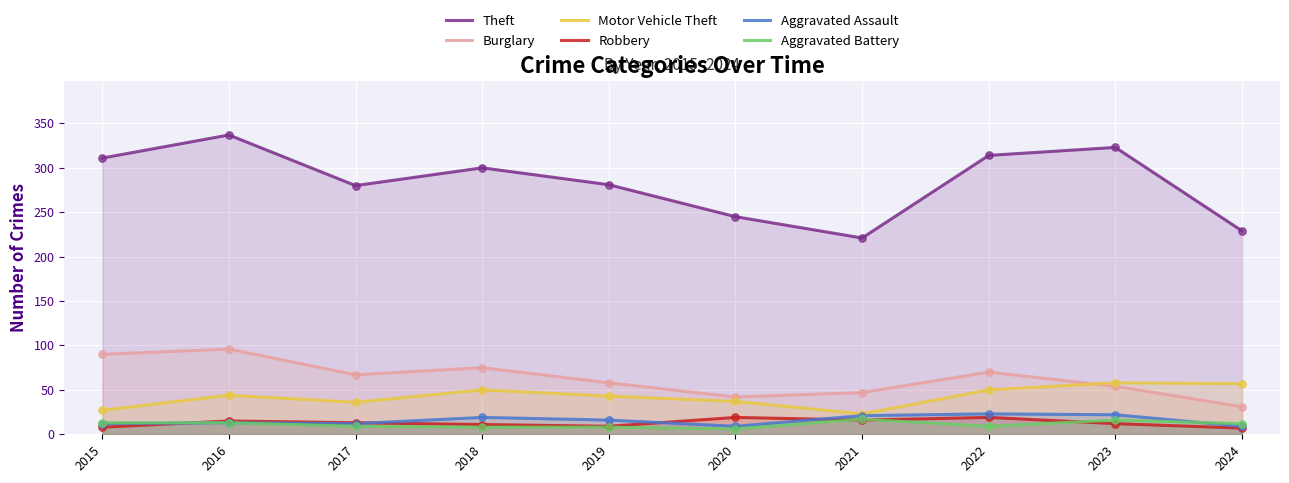

Which series reaches the maximum Y coordinate?

Theft